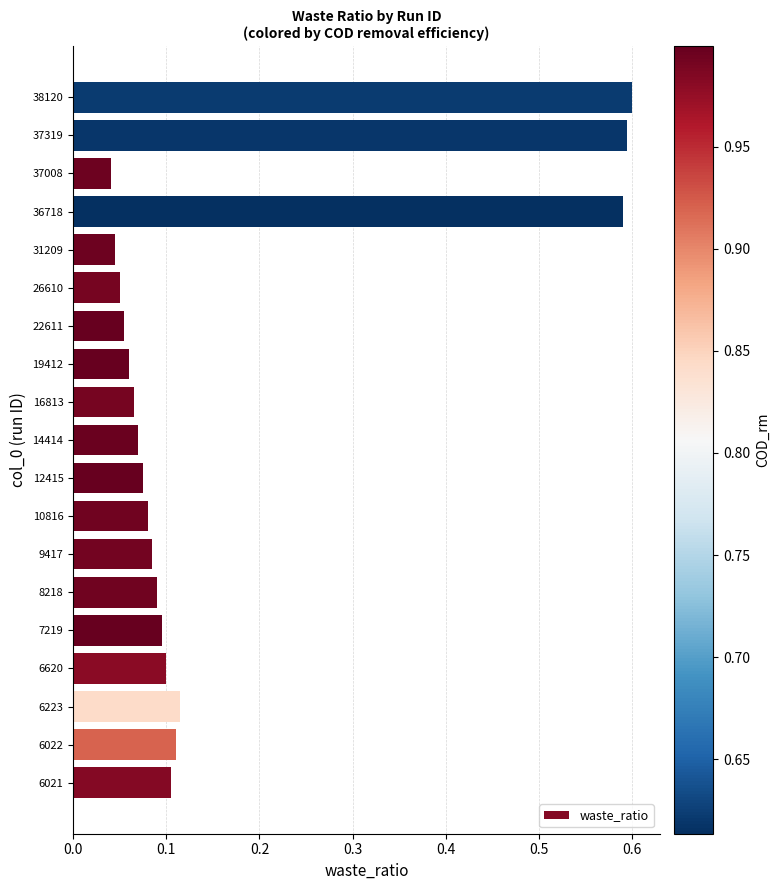

Between 19412 and 9417, which is larger?

9417